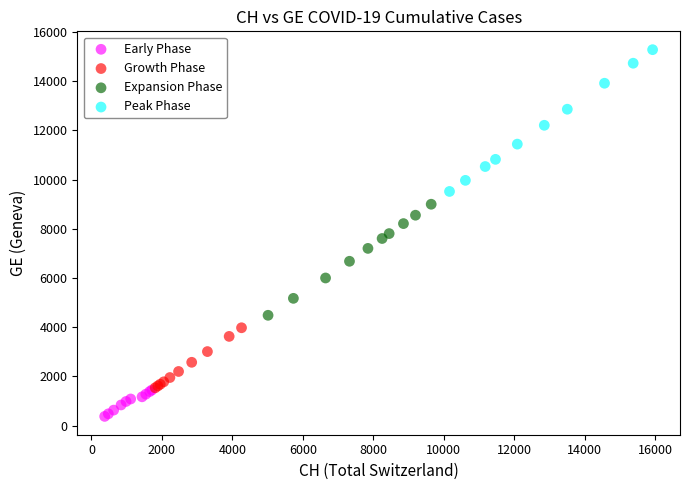

What are all the series names shown in the legend?

Early Phase, Growth Phase, Expansion Phase, Peak Phase